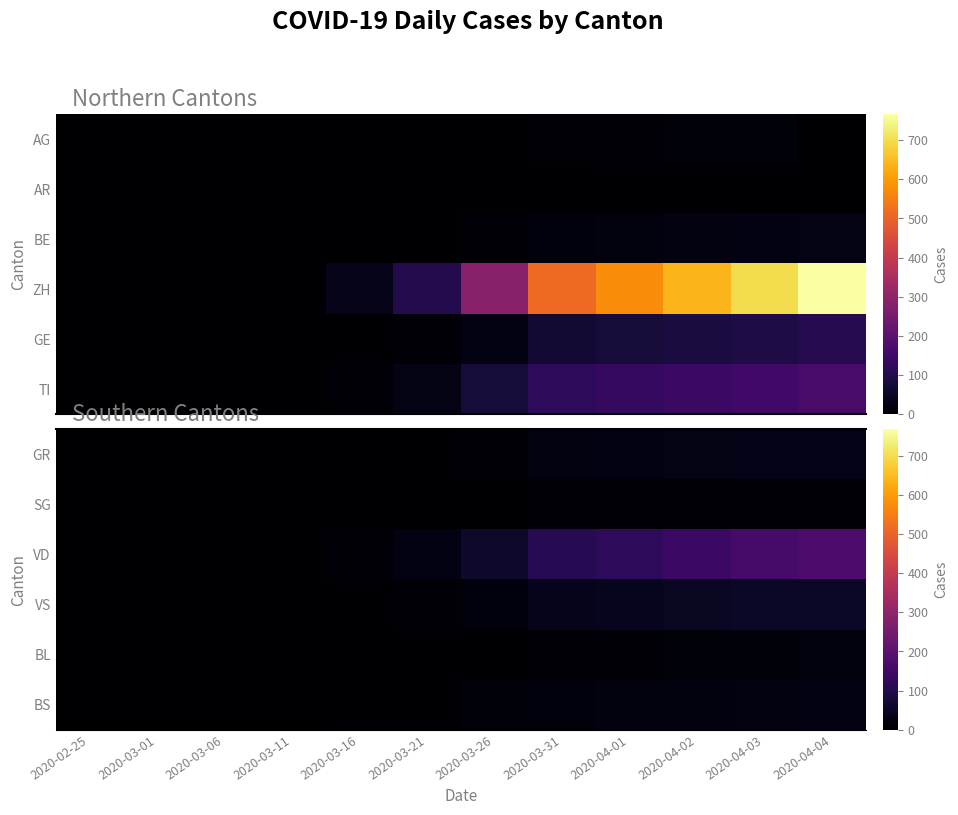

Where does the SG series first go above 1?

2020-03-31